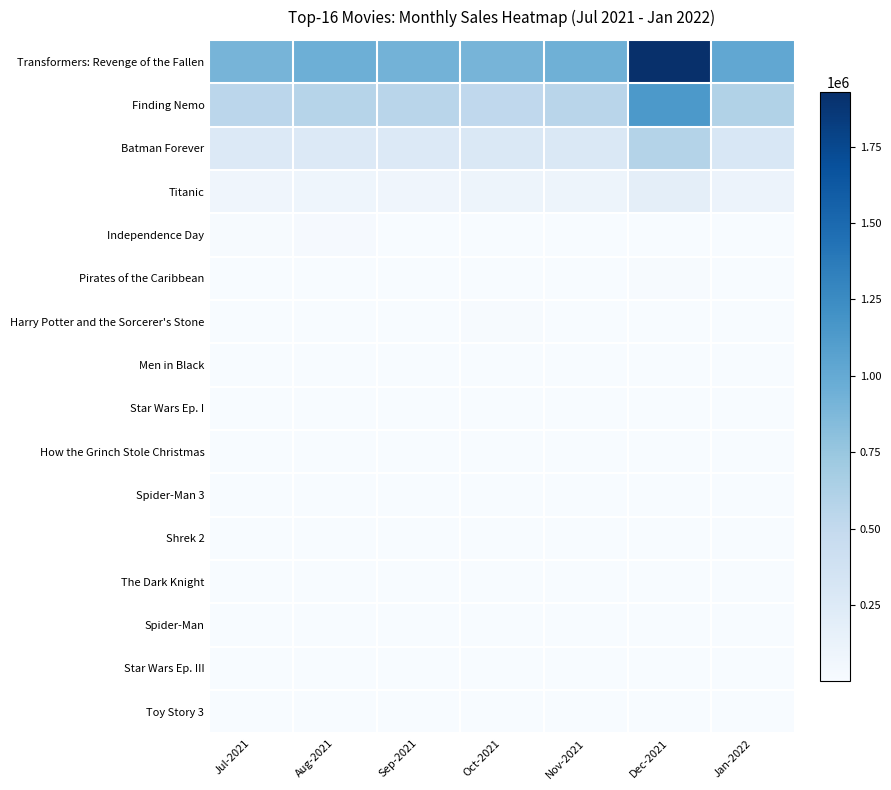

At which category is the sum across all series the highest?

Dec-2021